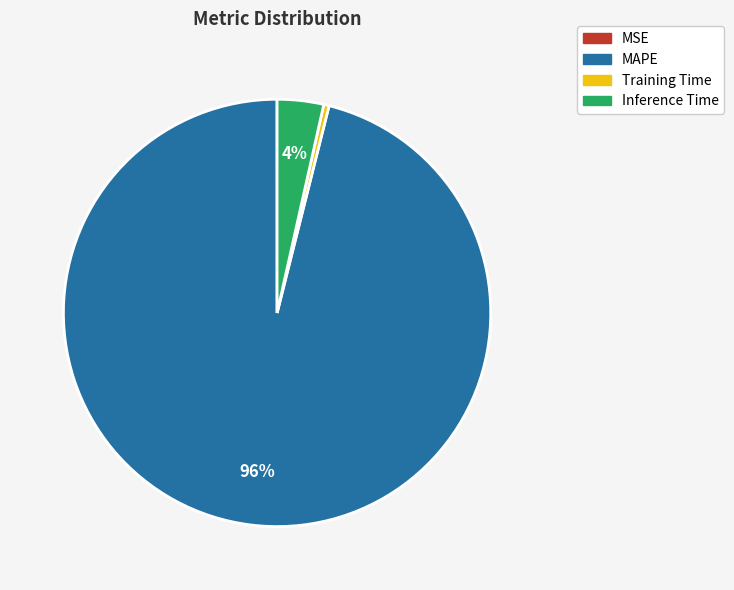

Is there a majority slice in this chart?

Yes